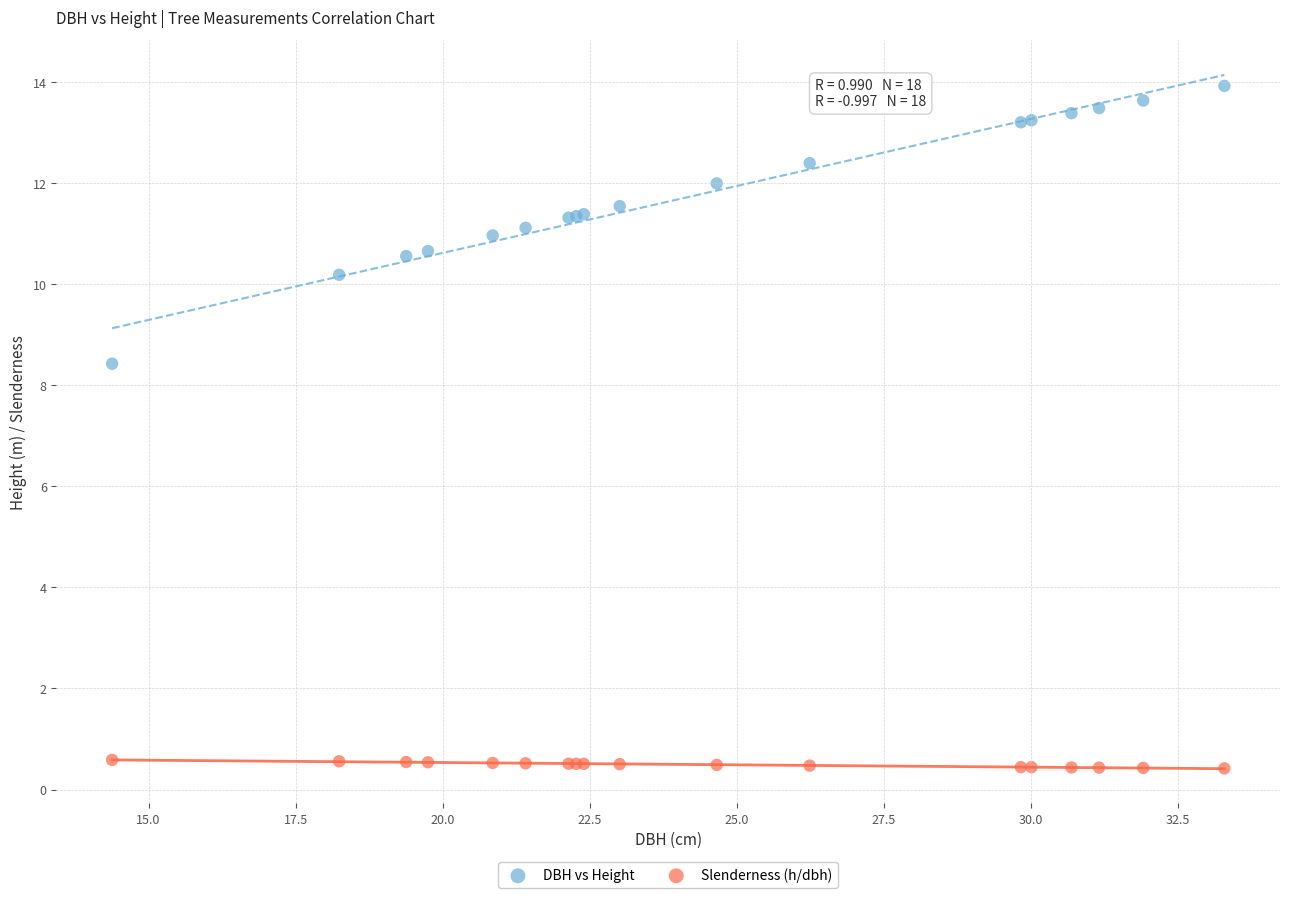

Which series has the largest Y range (max minus min)?

DBH vs Height